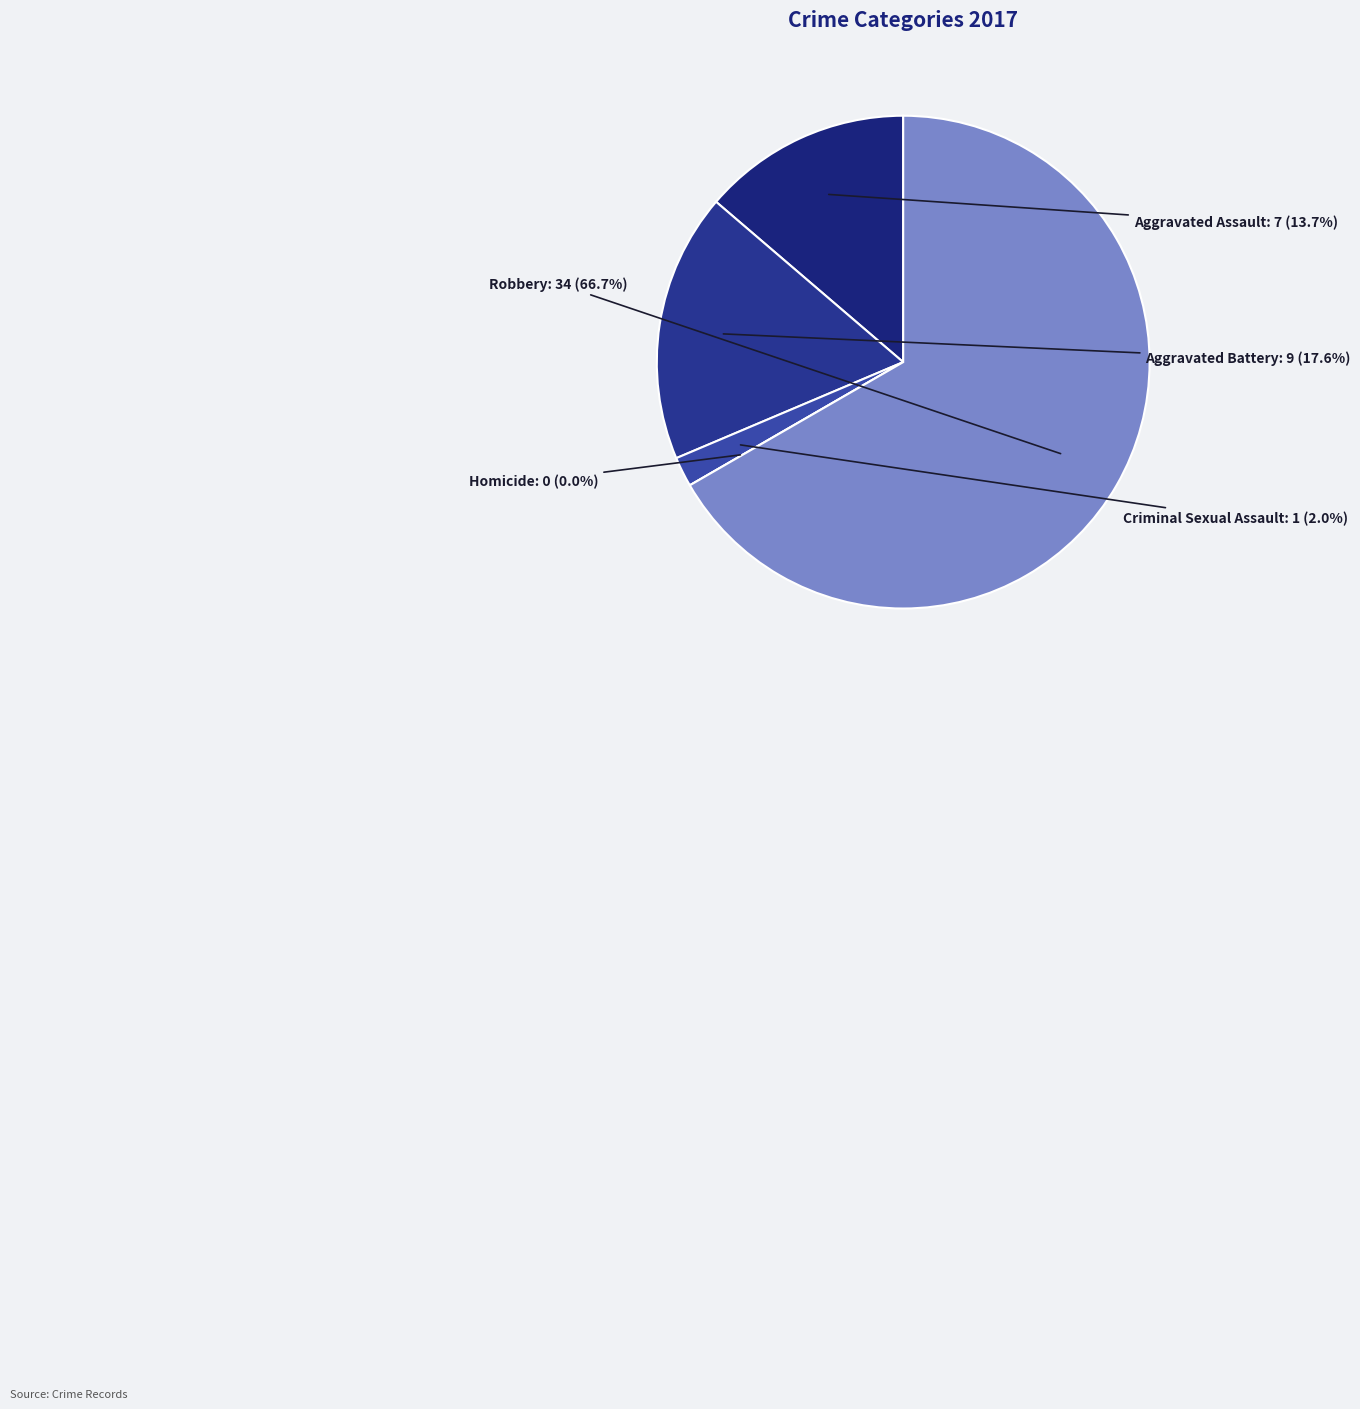

Which slice is the smallest?

Homicide